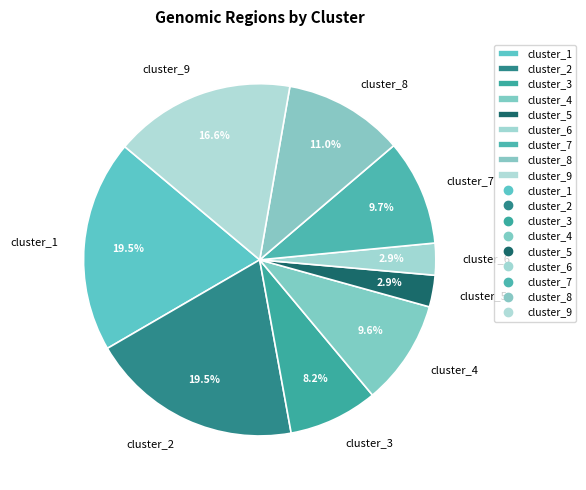

Approximately how many times larger is the value at cluster_4 compared to cluster_9?

0.6